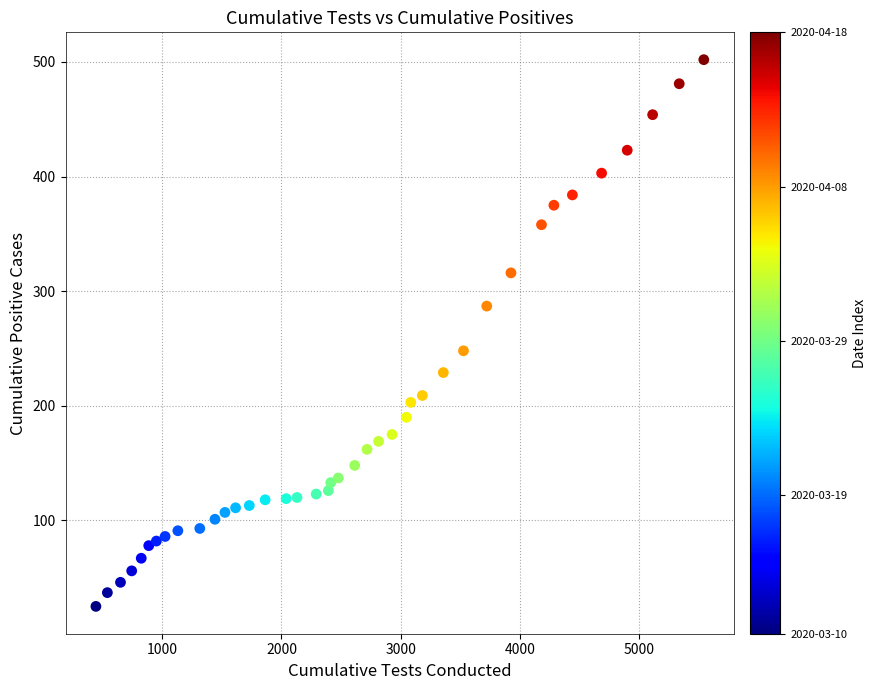

What Y value in the scatter plot is closest to 263?

248